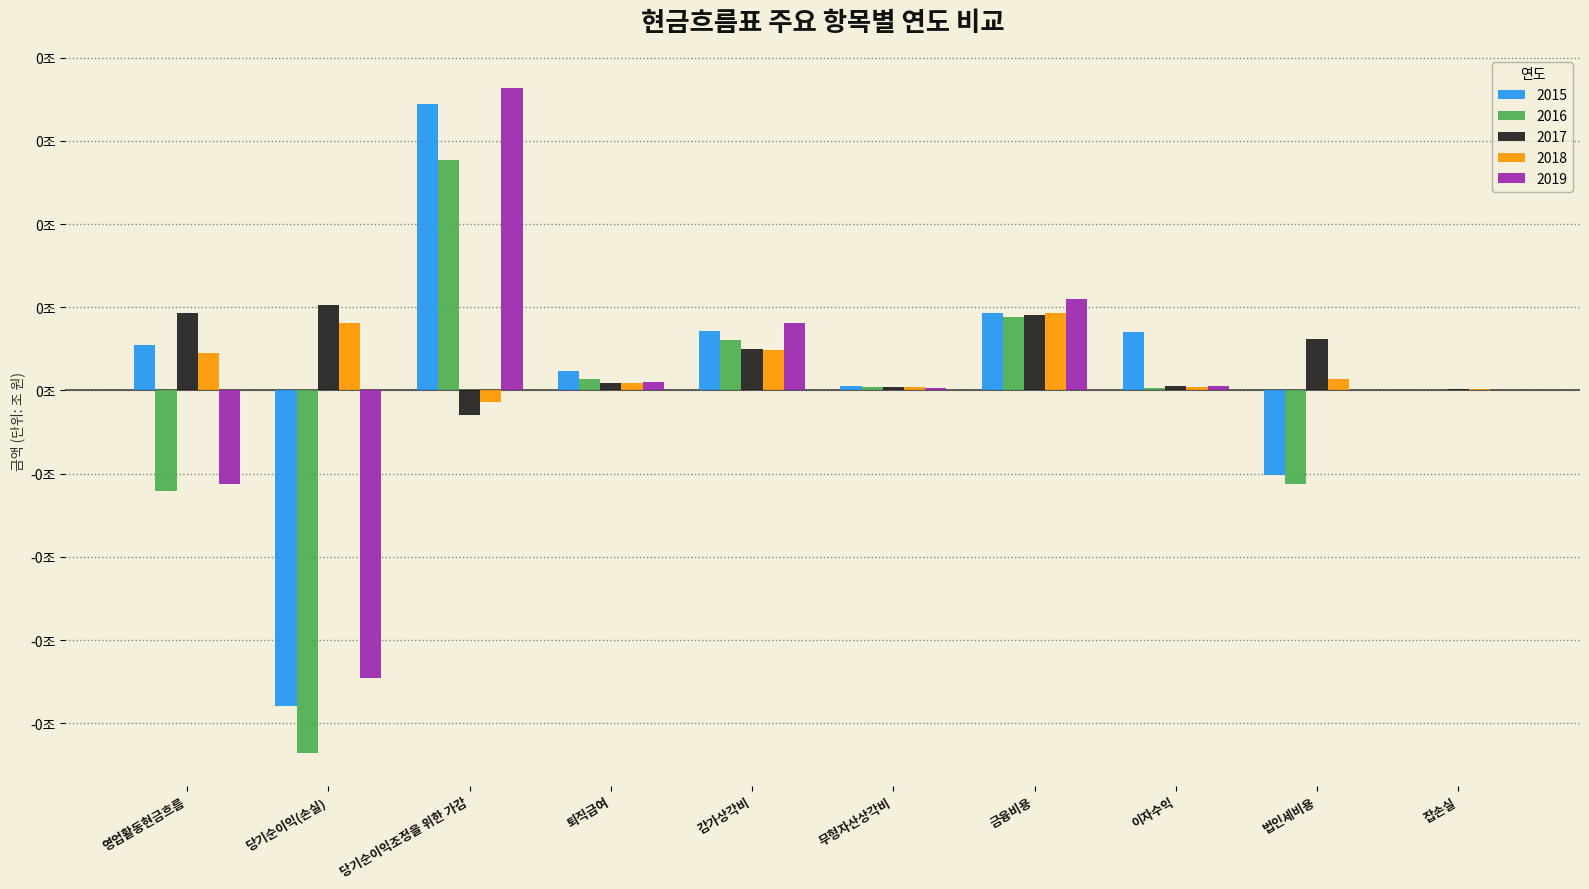

What is the label of the 8th bar from the left?

이자수익